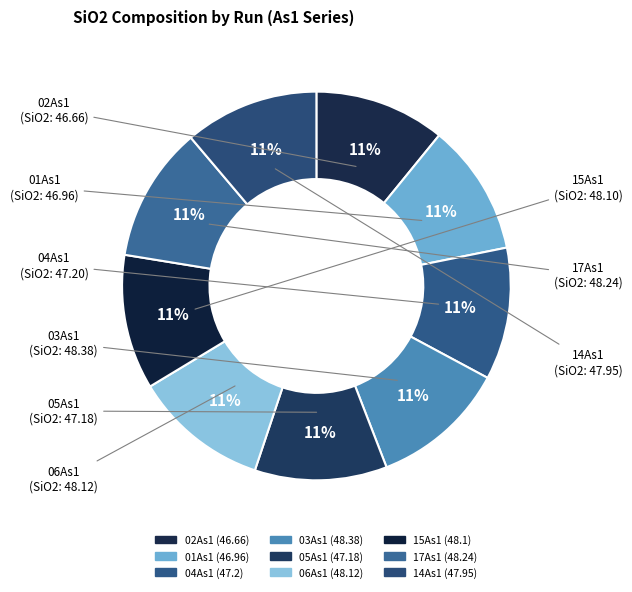

Which has a higher value, 02As1 or 17As1?

17As1